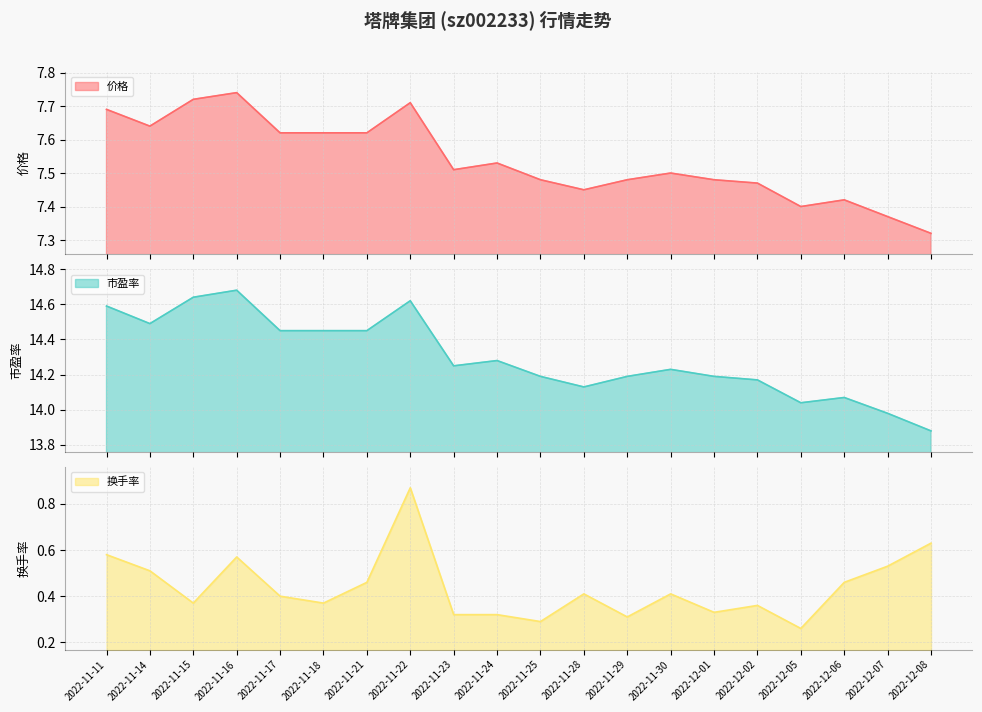

At 2022-11-28, list the series in order from smallest to largest.

换手率, 价格, 市盈率